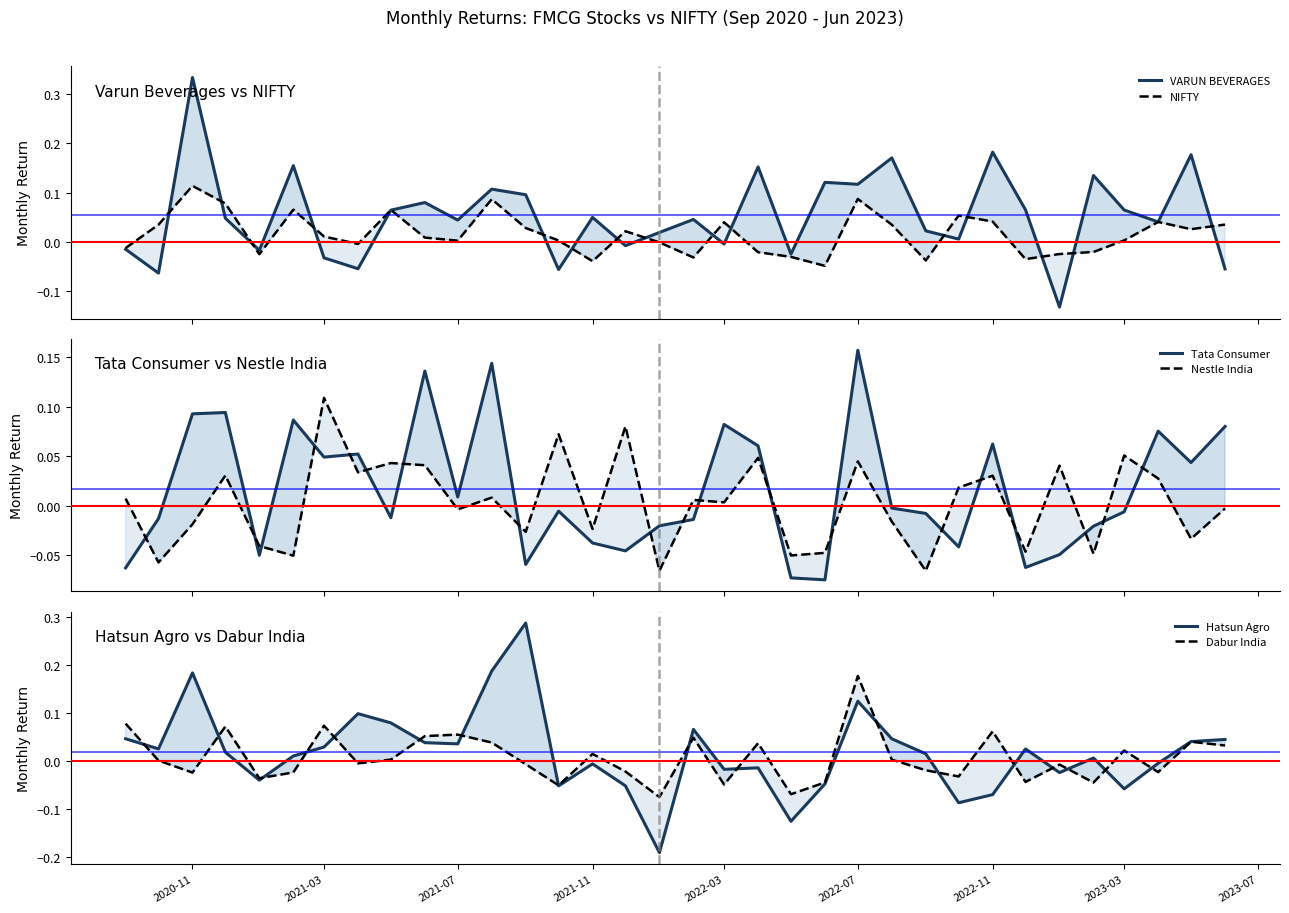

What is the difference between the maximum and minimum values in the Hatsun Agro series?

0.5